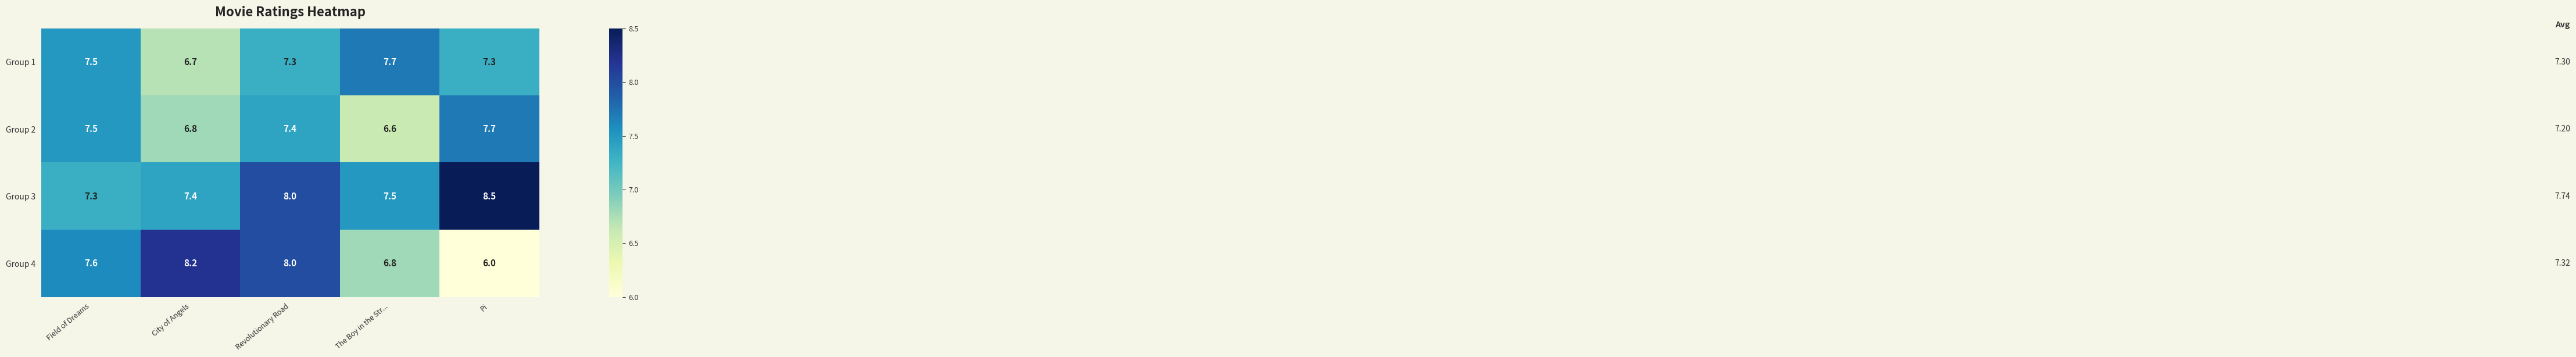

What is the difference between the highest and lowest values at The Boy in the Str...?

1.1